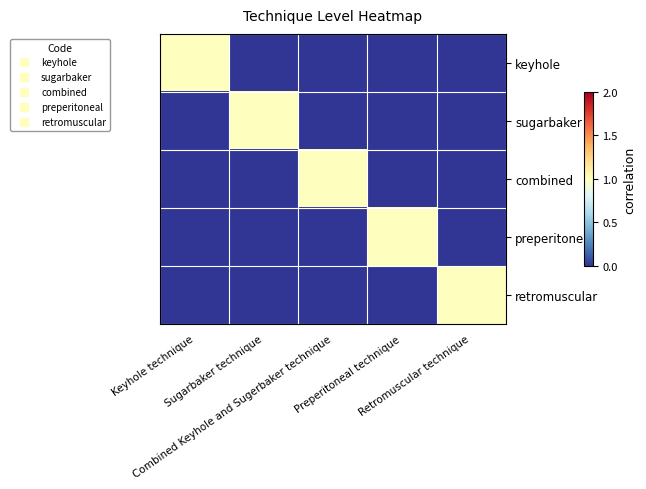

Reading left to right, what are all the values shown in this chart?

keyhole: Keyhole technique=1	Sugarbaker technique=0	Combined Keyhole and Sugerbaker technique=0	Preperitoneal technique=0	Retromuscular technique=0
sugarbaker: Keyhole technique=0	Sugarbaker technique=1	Combined Keyhole and Sugerbaker technique=0	Preperitoneal technique=0	Retromuscular technique=0
combined: Keyhole technique=0	Sugarbaker technique=0	Combined Keyhole and Sugerbaker technique=1	Preperitoneal technique=0	Retromuscular technique=0
preperitoneal: Keyhole technique=0	Sugarbaker technique=0	Combined Keyhole and Sugerbaker technique=0	Preperitoneal technique=1	Retromuscular technique=0
retromuscular: Keyhole technique=0	Sugarbaker technique=0	Combined Keyhole and Sugerbaker technique=0	Preperitoneal technique=0	Retromuscular technique=1